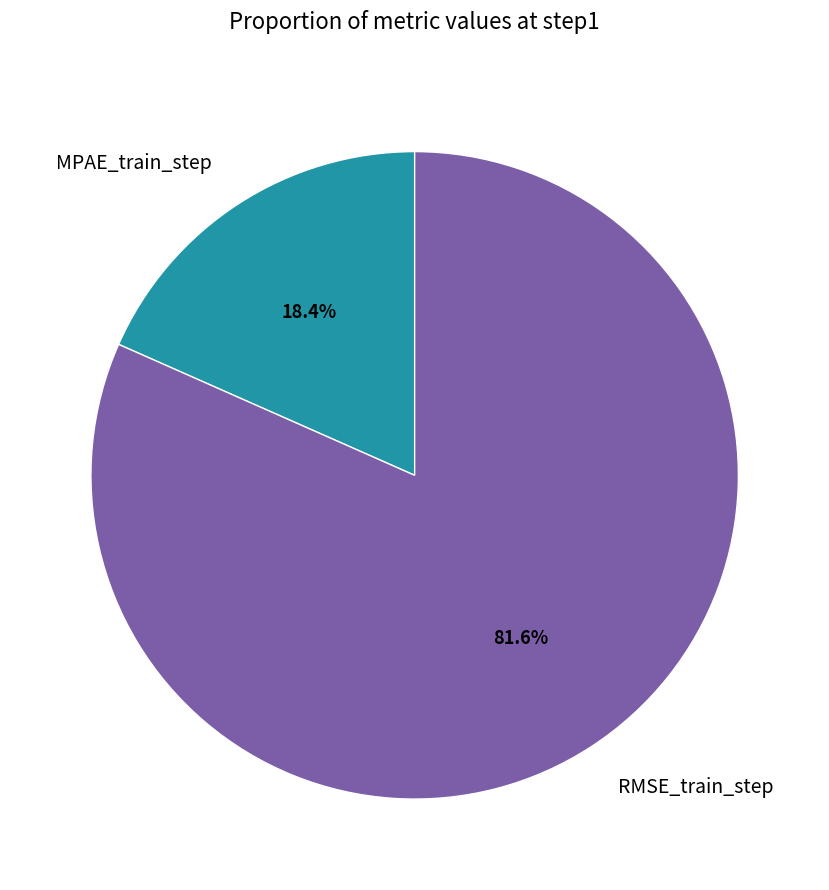

Combined, what portion of the pie is RMSE_train_step and MPAE_train_step?

100.0%